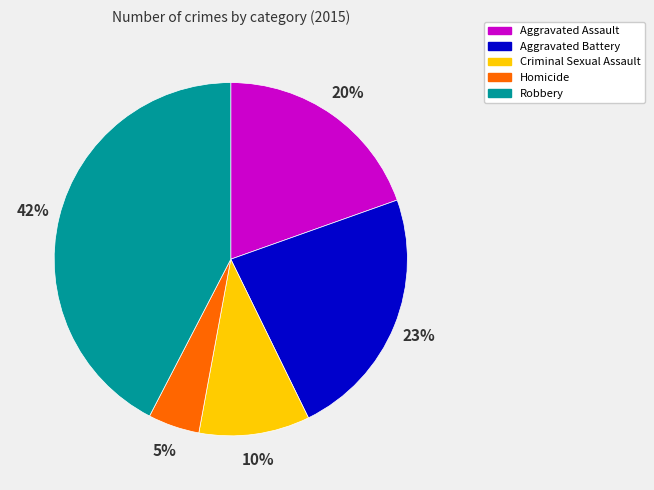

How many slices are in this pie chart?

5